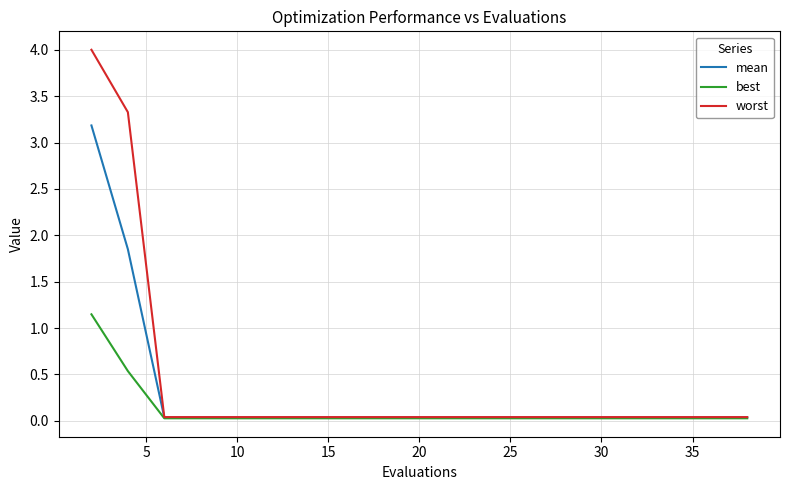

What is the maximum value shown in the chart?

4.0